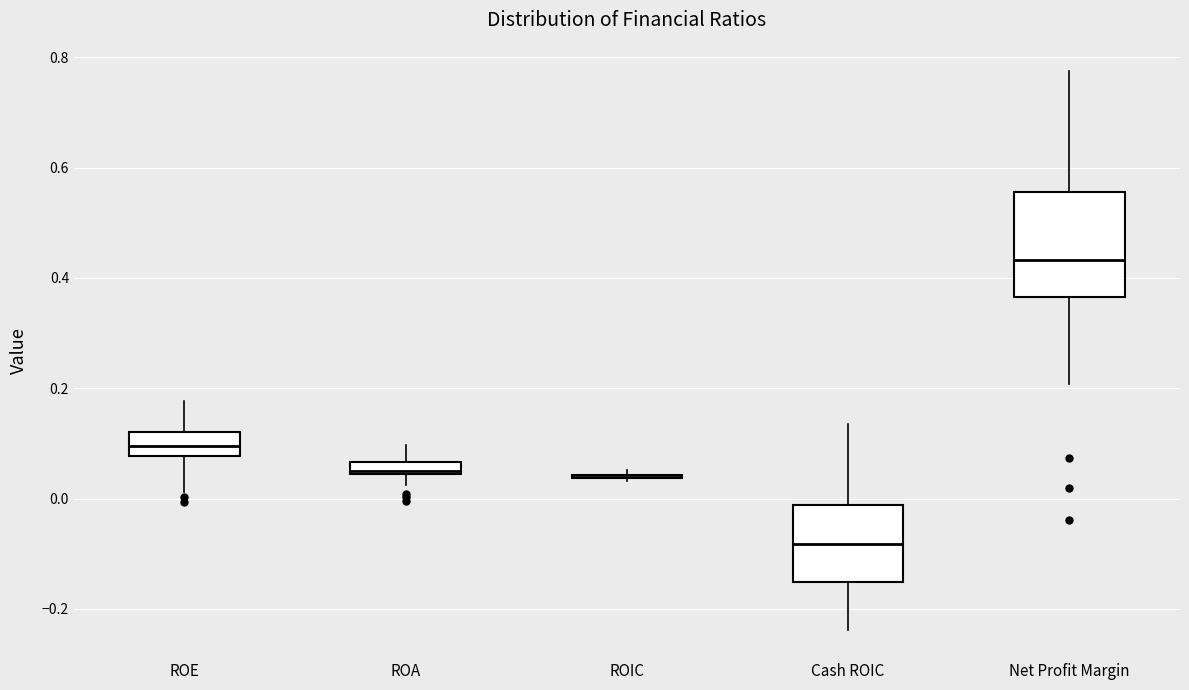

Where is the upper edge of the box for Net Profit Margin on the y-axis? The values are not printed on the chart, so give them approximately, as read against the axis.

0.56